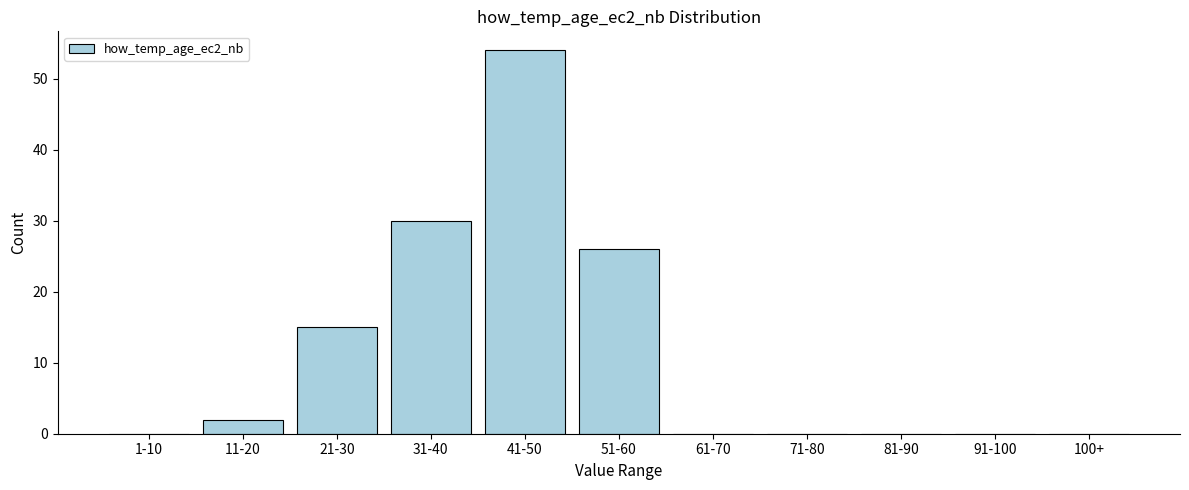

Reading left to right, what are all the values shown in this chart?

1-10=0	11-20=2	21-30=15	31-40=30	41-50=54	51-60=26	61-70=0	71-80=0	81-90=0	91-100=0	100+=0